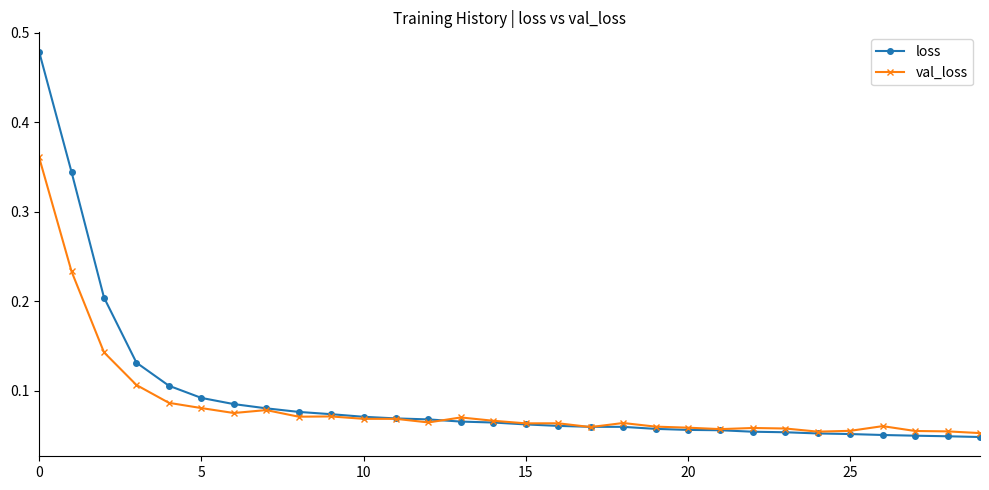

At how many categories does at least one series exceed 0?

30